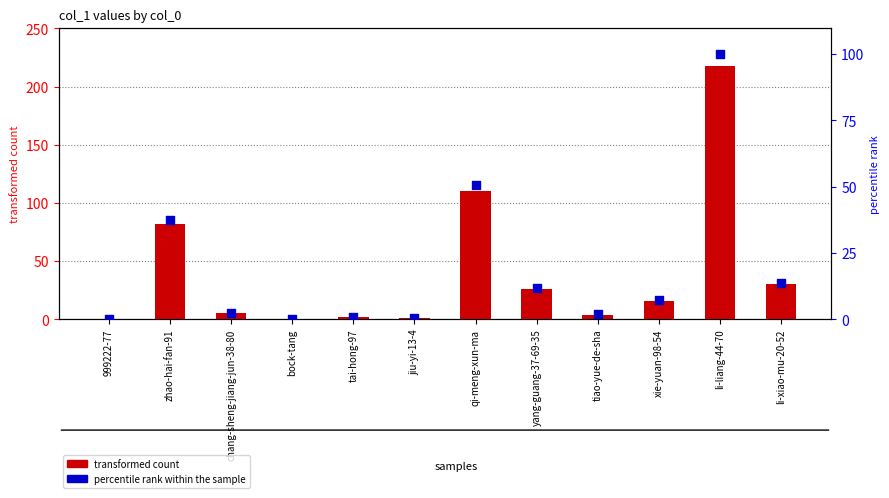

Is the value of transformed count at chang-sheng-jiang-jun-38-80 greater than the value of percentile rank within the sample at tiao-yue-de-sha?

Yes